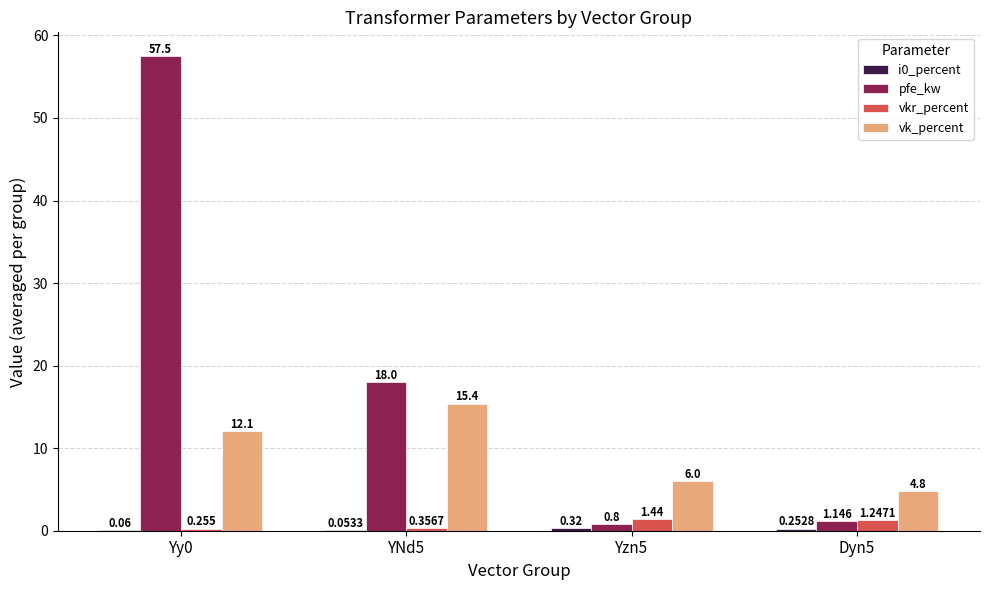

Which series has the largest total across all categories?

pfe_kw